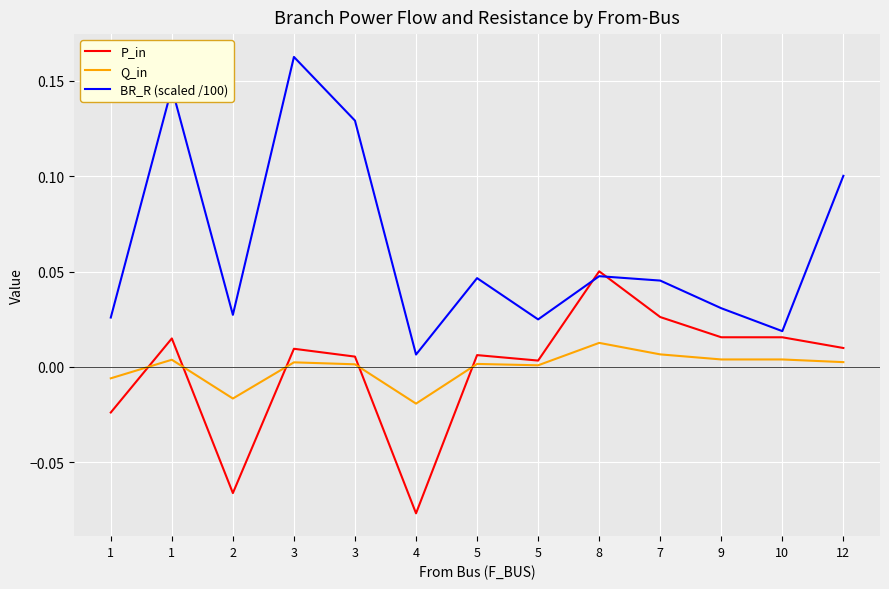

Is this an area chart (filled region under the line)?

No